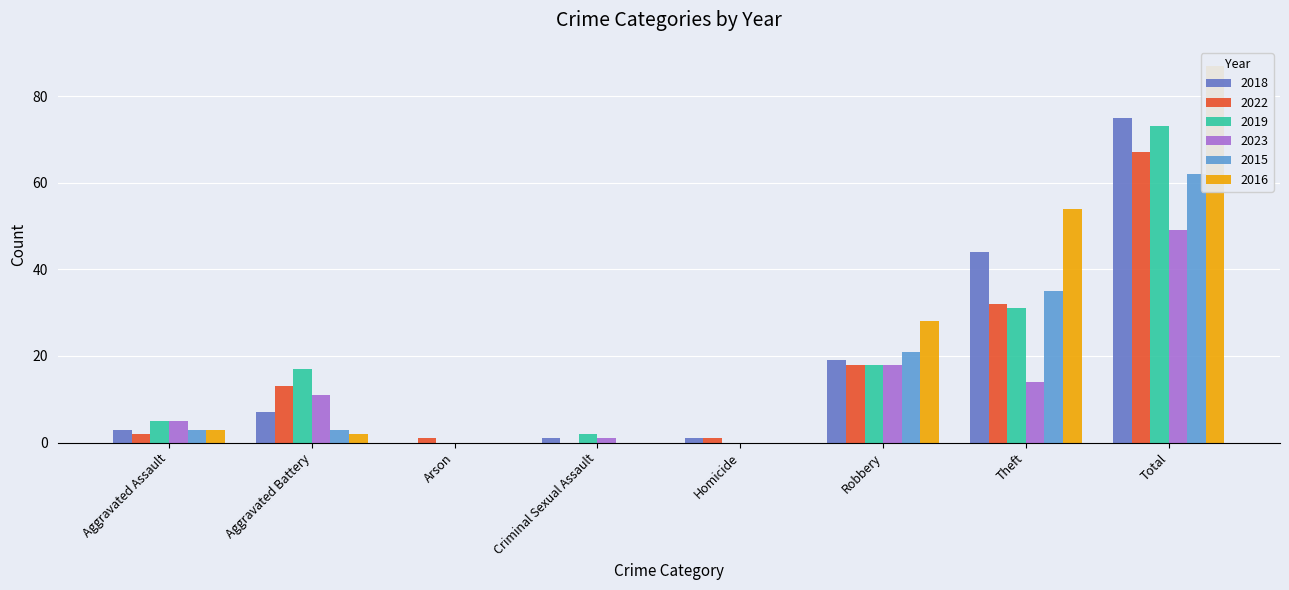

Reading left to right, extract all data points from this chart.

2018: Aggravated Assault=3	Aggravated Battery=7	Arson=0	Criminal Sexual Assault=1	Homicide=1	Robbery=19	Theft=44	Total=75
2022: Aggravated Assault=2	Aggravated Battery=13	Arson=1	Criminal Sexual Assault=0	Homicide=1	Robbery=18	Theft=32	Total=67
2019: Aggravated Assault=5	Aggravated Battery=17	Arson=0	Criminal Sexual Assault=2	Homicide=0	Robbery=18	Theft=31	Total=73
2023: Aggravated Assault=5	Aggravated Battery=11	Arson=0	Criminal Sexual Assault=1	Homicide=0	Robbery=18	Theft=14	Total=49
2015: Aggravated Assault=3	Aggravated Battery=3	Arson=0	Criminal Sexual Assault=0	Homicide=0	Robbery=21	Theft=35	Total=62
2016: Aggravated Assault=3	Aggravated Battery=2	Arson=0	Criminal Sexual Assault=0	Homicide=0	Robbery=28	Theft=54	Total=87